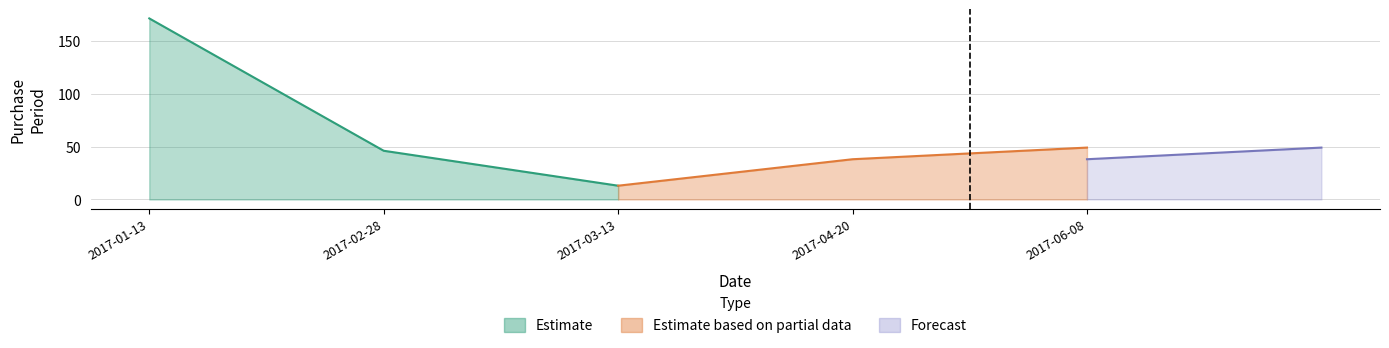

Which label corresponds to the largest value in the chart?

2017-01-13